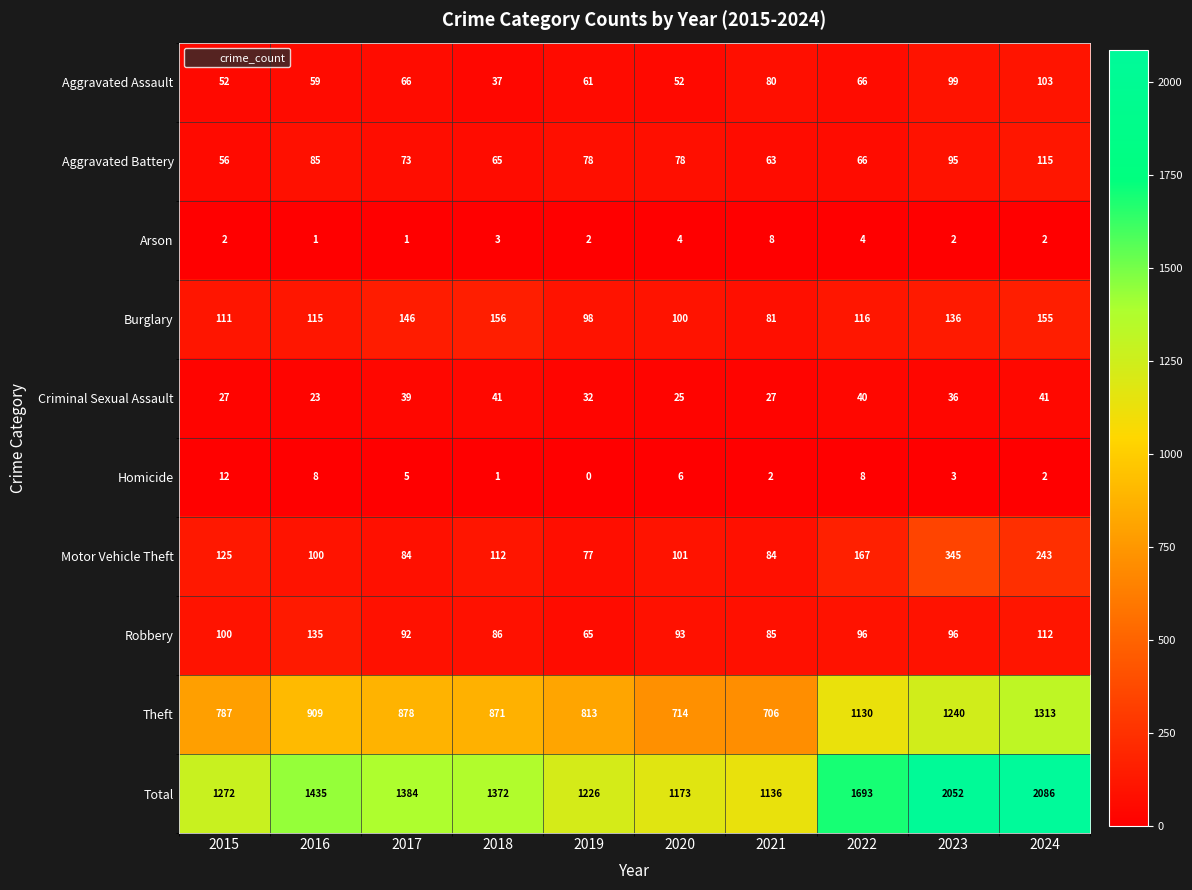

What is the minimum value for Burglary?

81